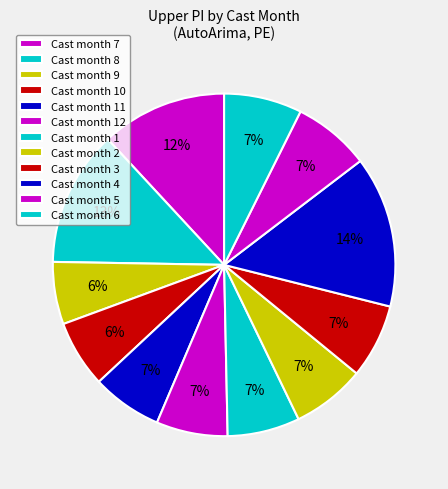

Is there a majority slice in this chart?

No